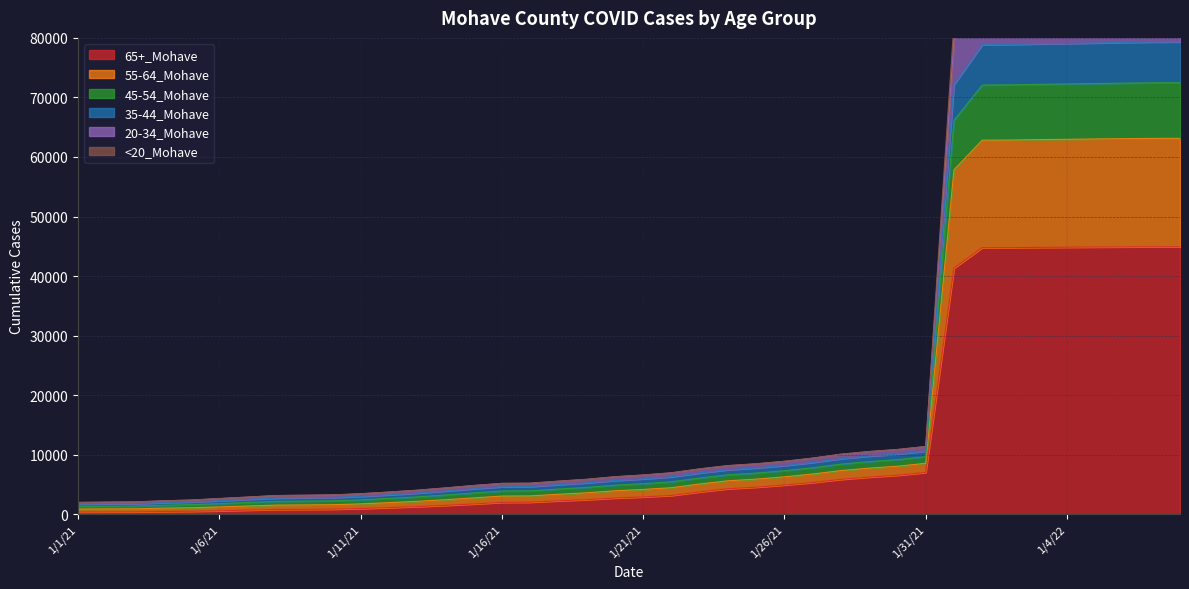

What is the difference between the second highest and second lowest values in the 65+_Mohave series?

44541